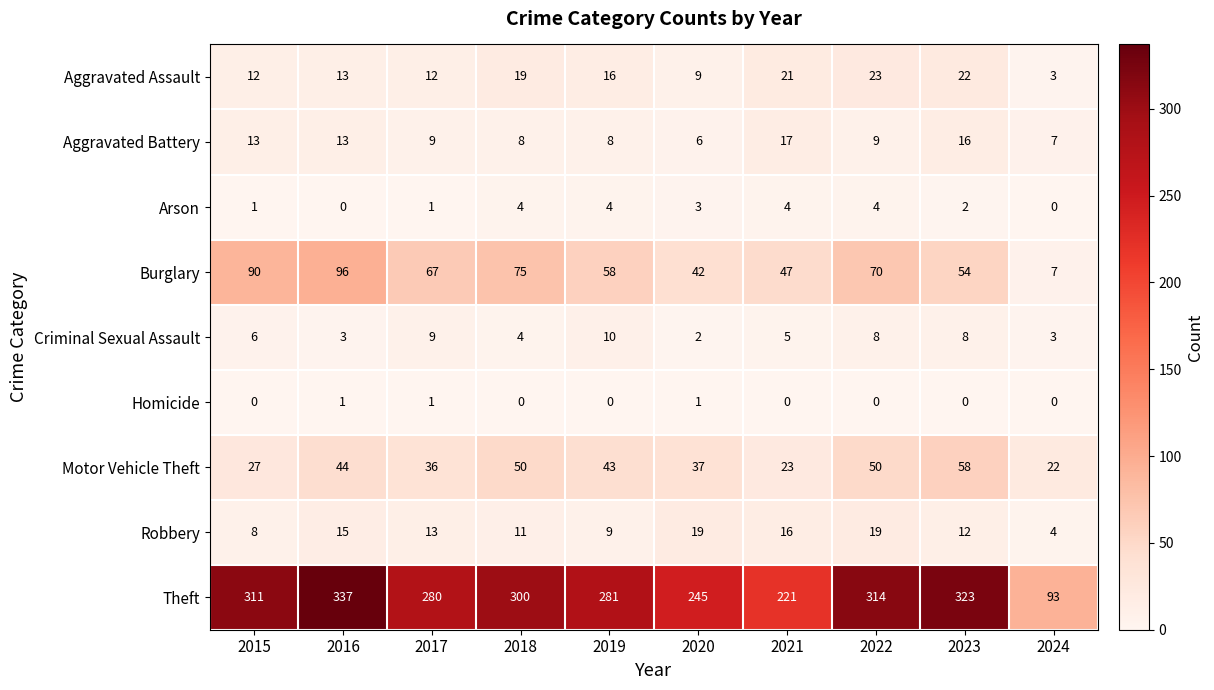

The value of Homicide at 2019 is 1. True or false?

False